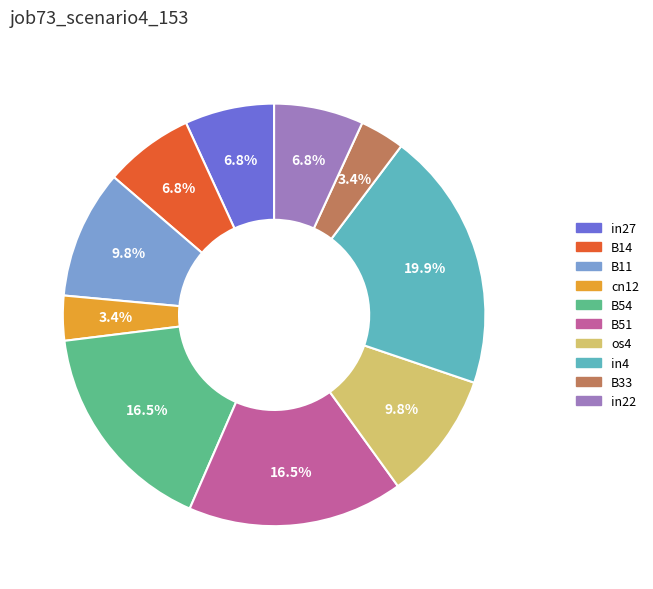

What is the largest slice in the pie chart?

in4